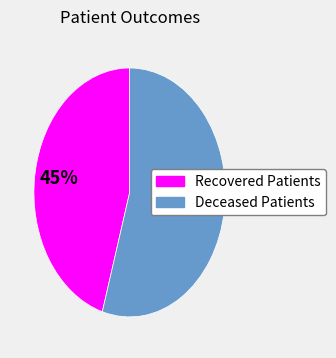

Which category has the biggest portion of the pie?

Deceased Patients